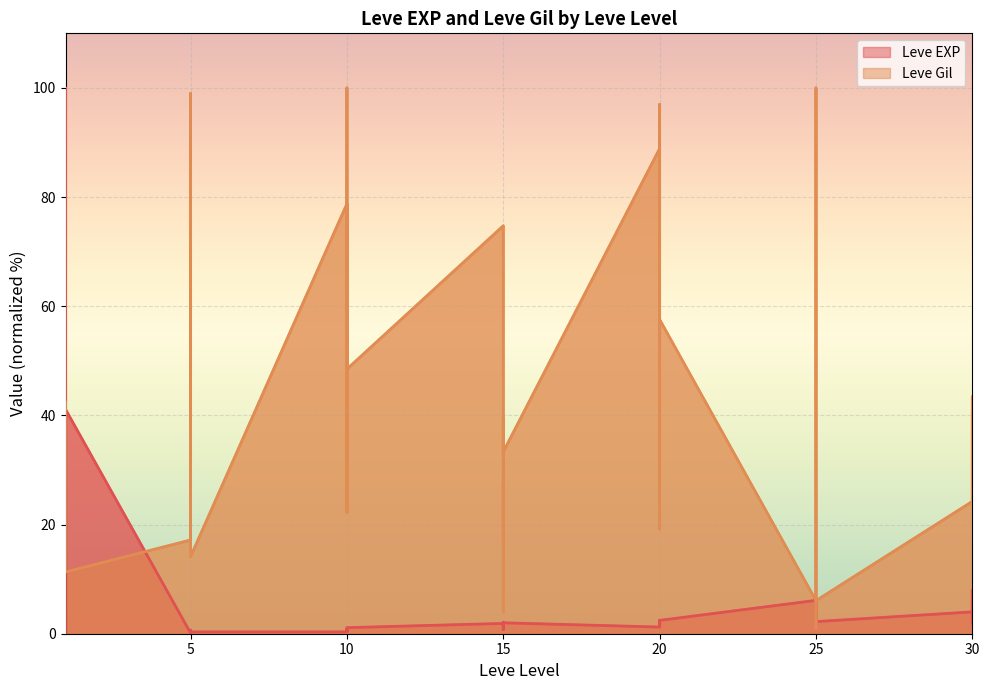

Is the value of Leve EXP at 5 greater than the value of Leve Gil at 30?

No